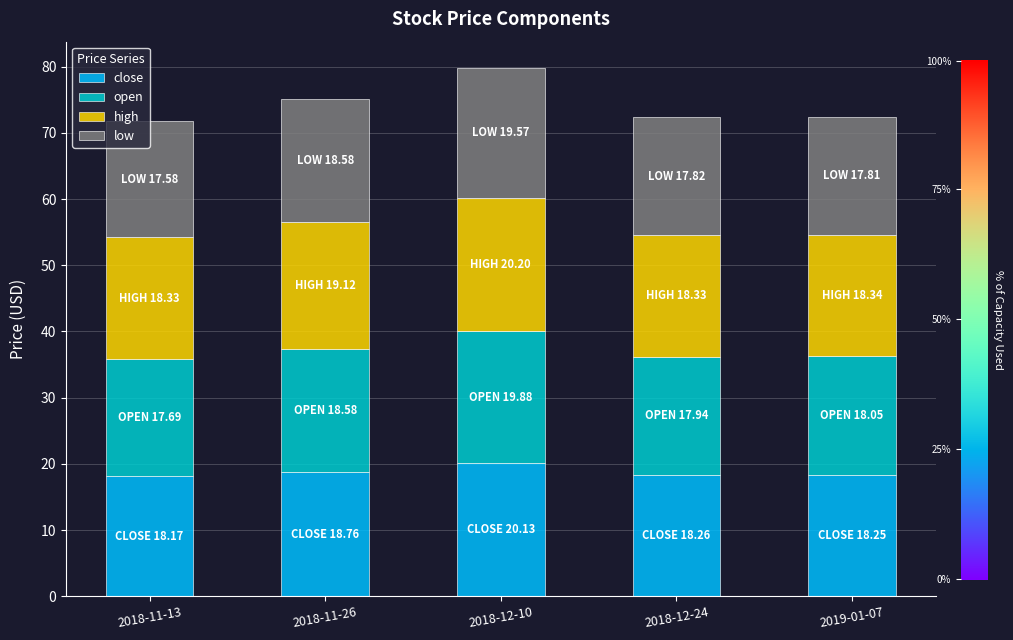

True or false: close has a value of 18.2 at 2019-01-07.

True